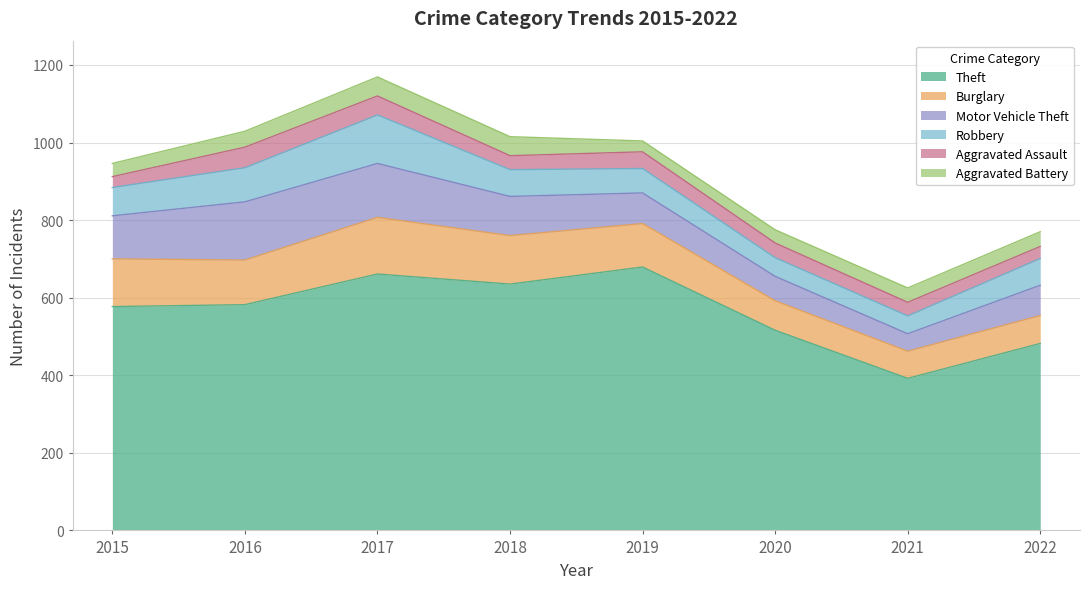

At which category is the sum across all series the highest?

2017